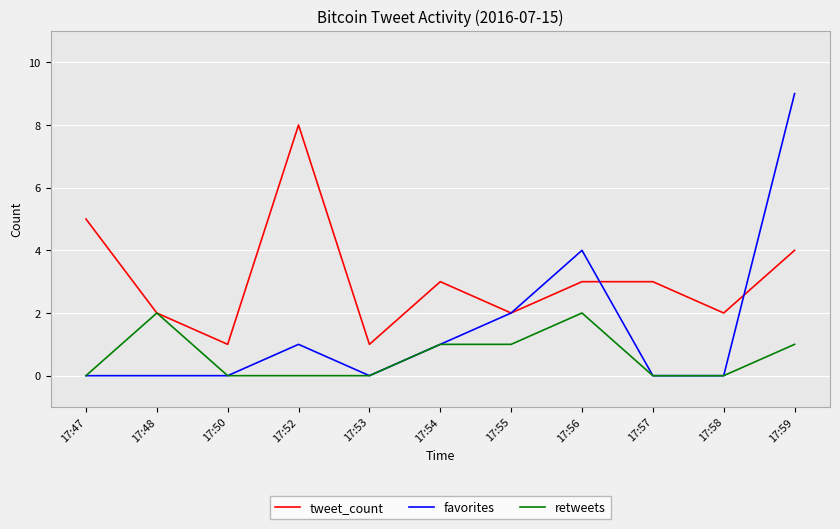

True or false: retweets has a value of 1 at 17:53.

False